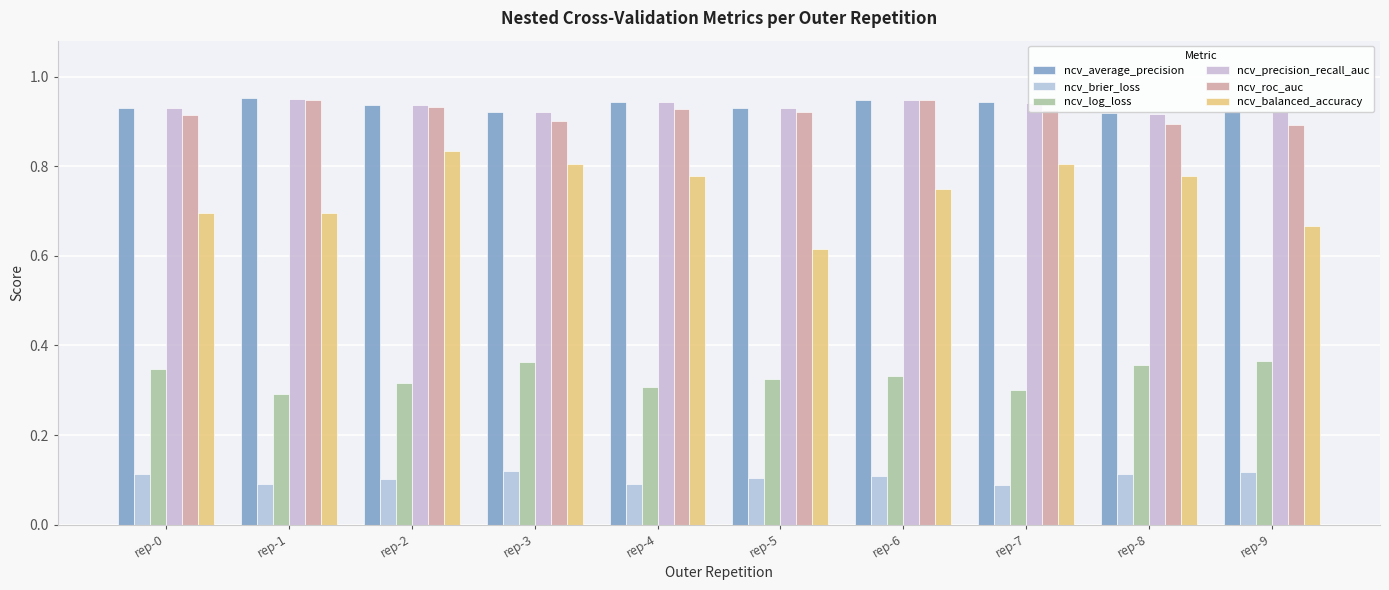

Rank the categories by ncv_roc_auc value from highest to lowest.

rep-1, rep-6, rep-2, rep-4, rep-7, rep-5, rep-0, rep-3, rep-8, rep-9